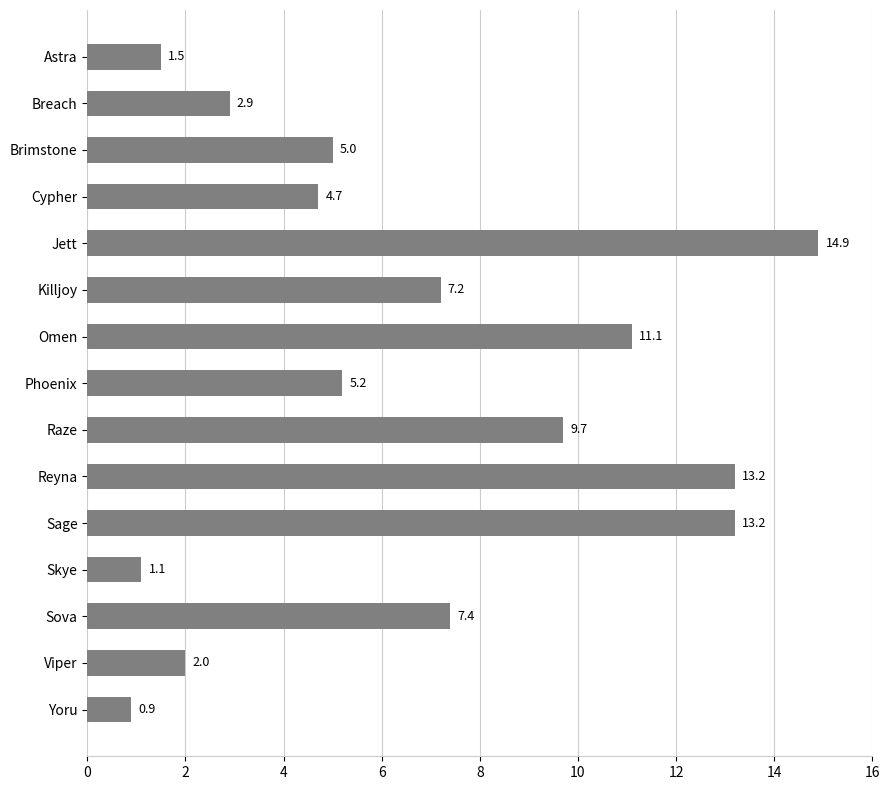

What is the average value?

6.7